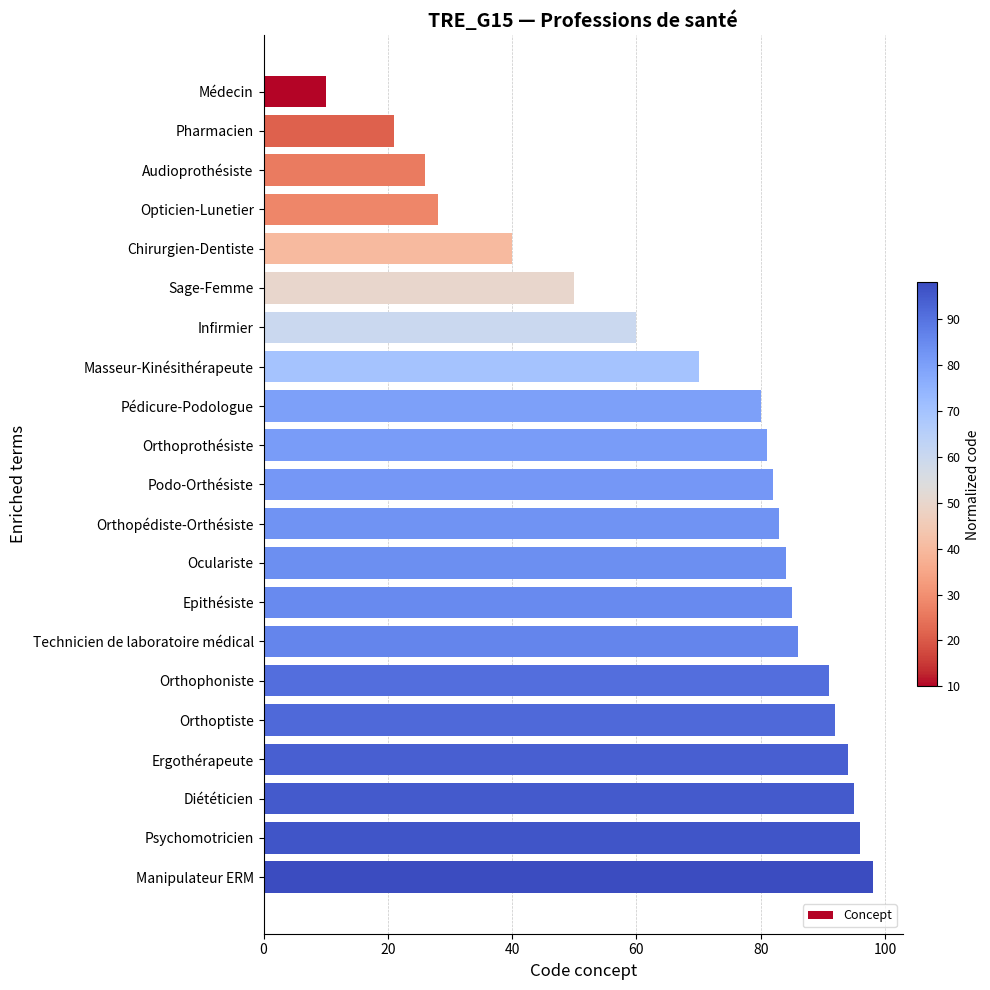

Is it true that the value at Diététicien is 130?

False